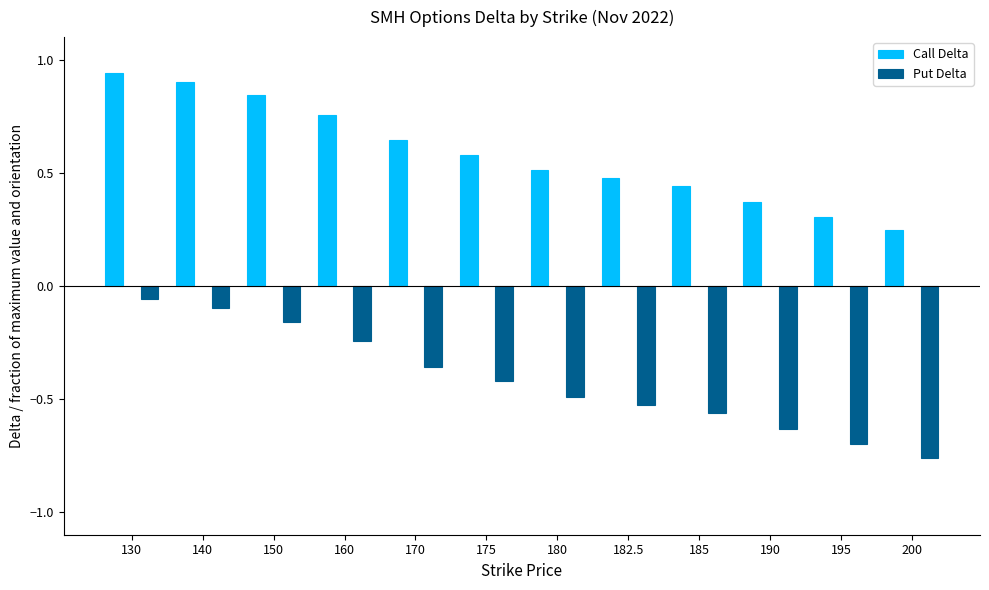

Reading left to right, transcribe all the data shown in this chart.

Call Delta: 0.9	0.9	0.8	0.8	0.6	0.6	0.5	0.5	0.4	0.4	0.3	0.2
Put Delta: -0.1	-0.1	-0.2	-0.2	-0.4	-0.4	-0.5	-0.5	-0.6	-0.6	-0.7	-0.8